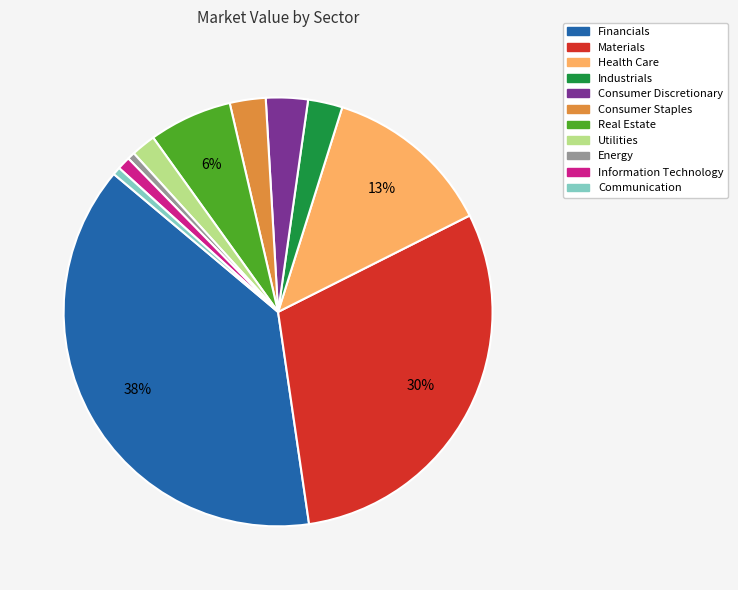

Which category has the biggest portion of the pie?

Financials